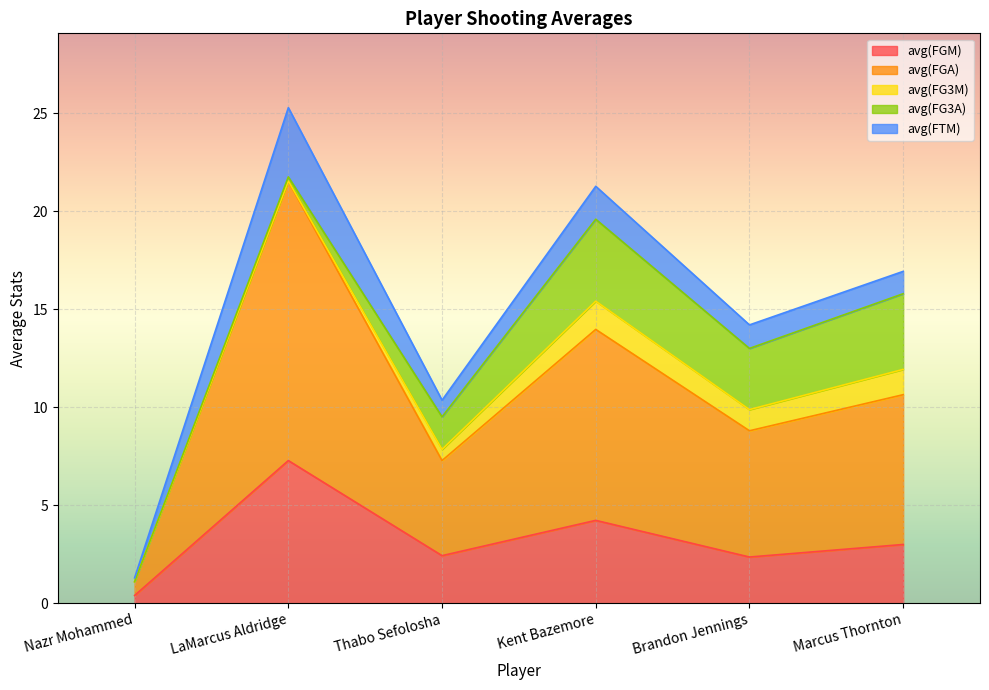

At how many categories does at least one series exceed 7?

3